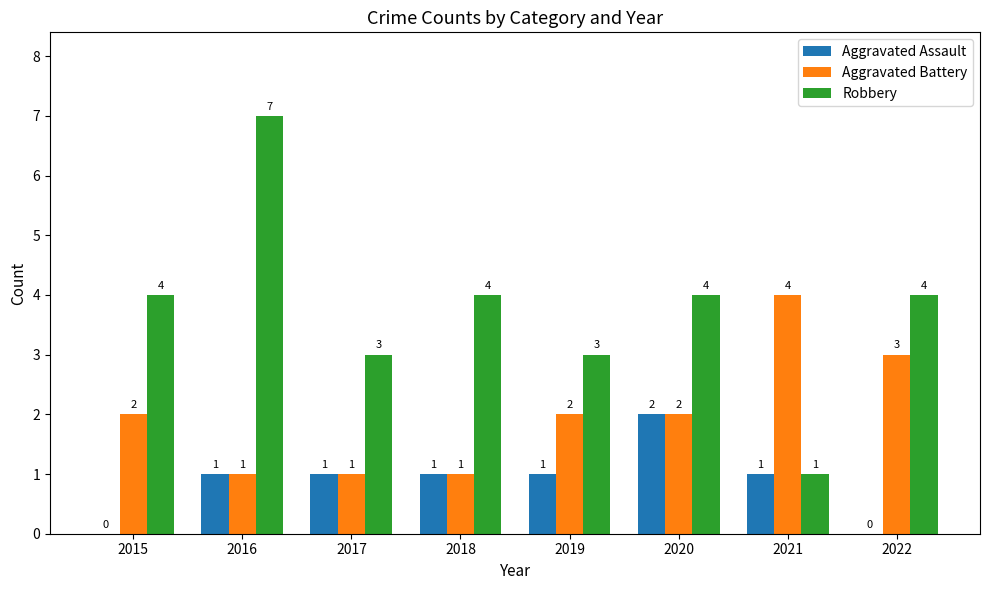

Reading left to right, list all the values displayed in this chart.

Aggravated Assault: 2015=0	2016=1	2017=1	2018=1	2019=1	2020=2	2021=1	2022=0
Aggravated Battery: 2015=2	2016=1	2017=1	2018=1	2019=2	2020=2	2021=4	2022=3
Robbery: 2015=4	2016=7	2017=3	2018=4	2019=3	2020=4	2021=1	2022=4